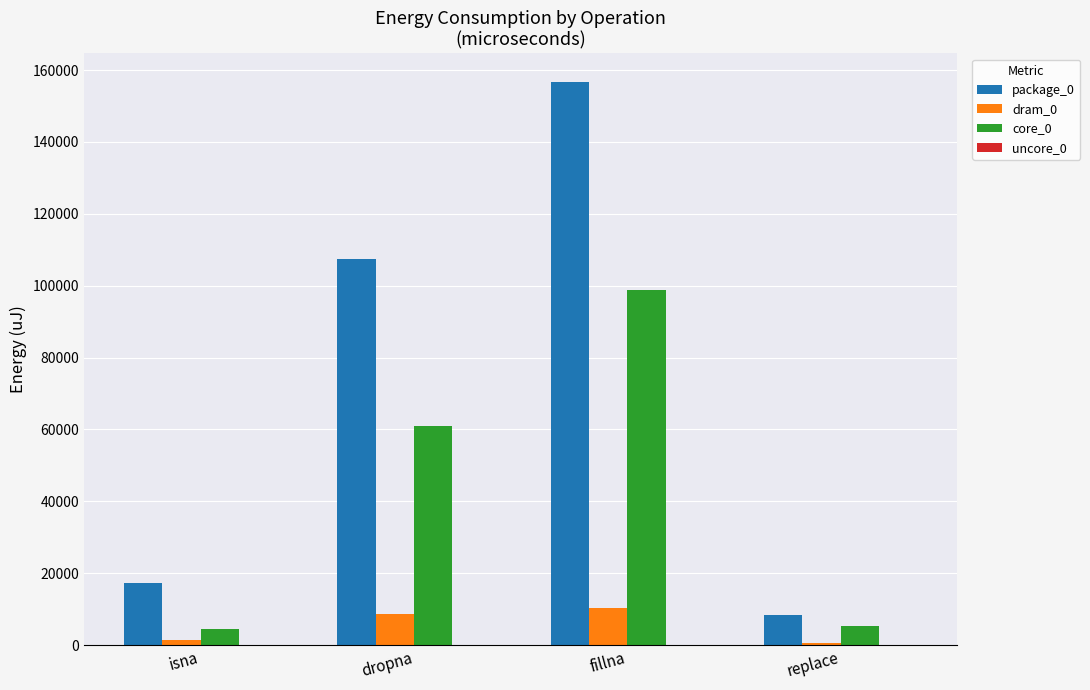

Which series has the largest total across all categories?

package_0